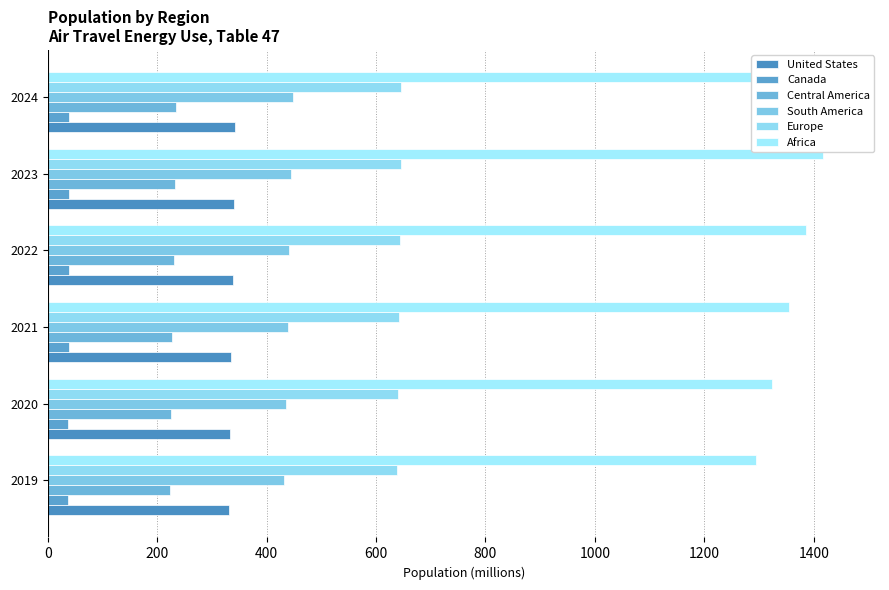

What is the value of the Africa bar at the 3rd from the left?

1355.2